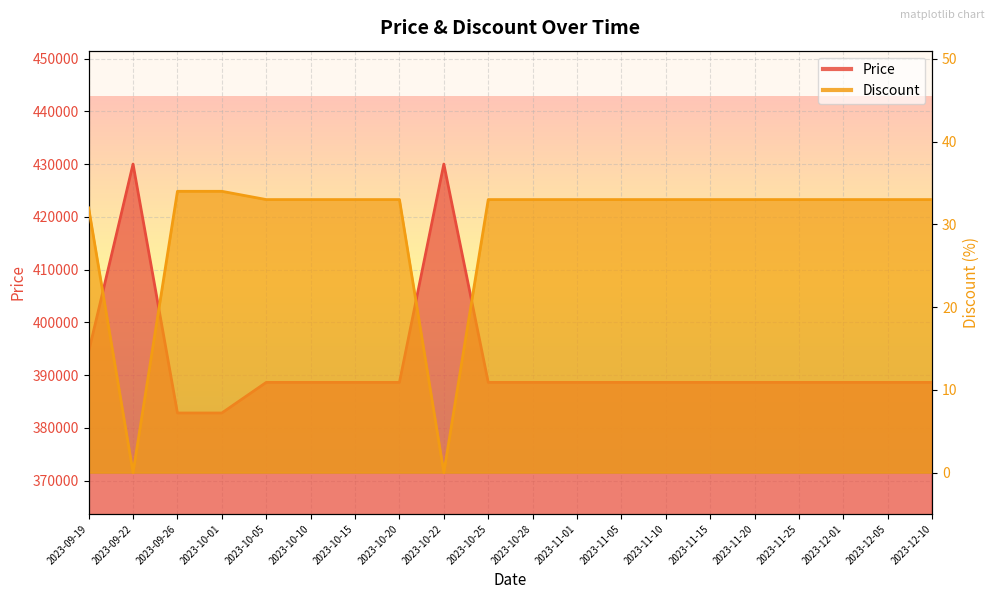

Rank the series by their maximum value, from highest to lowest.

Price, Discount